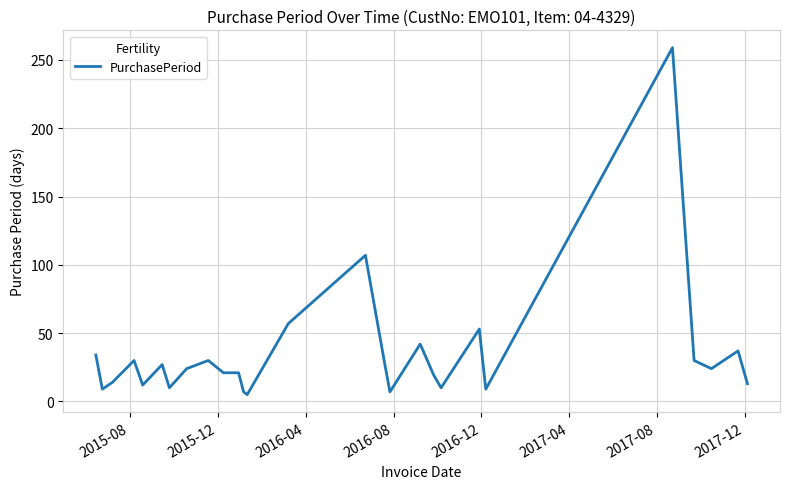

What is the maximum value shown in the chart?

259